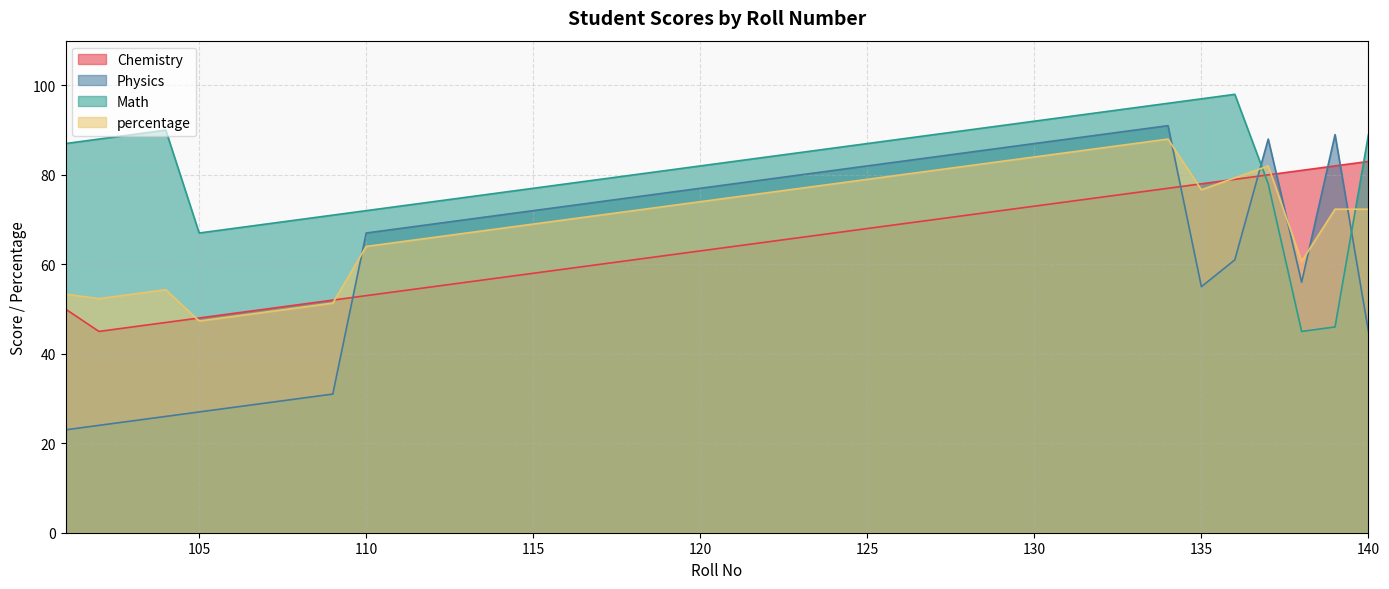

What is the spread (max minus min) of values at 132?

19.0